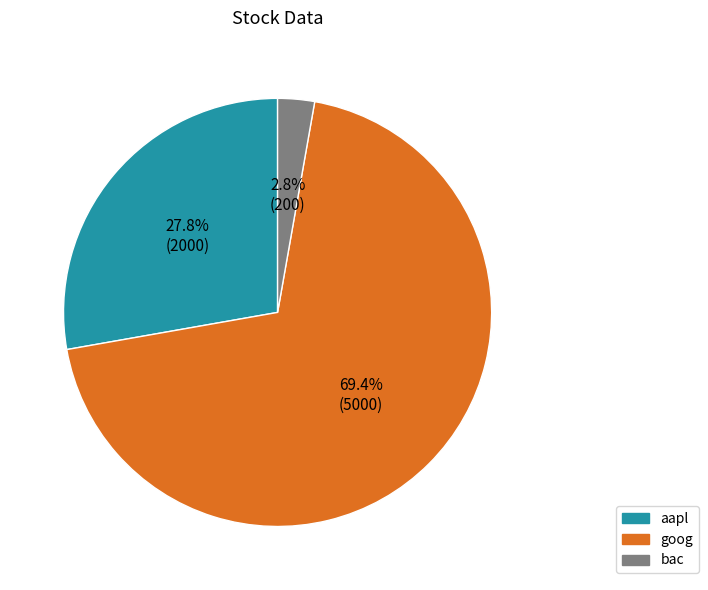

Between bac and goog, which is larger?

goog